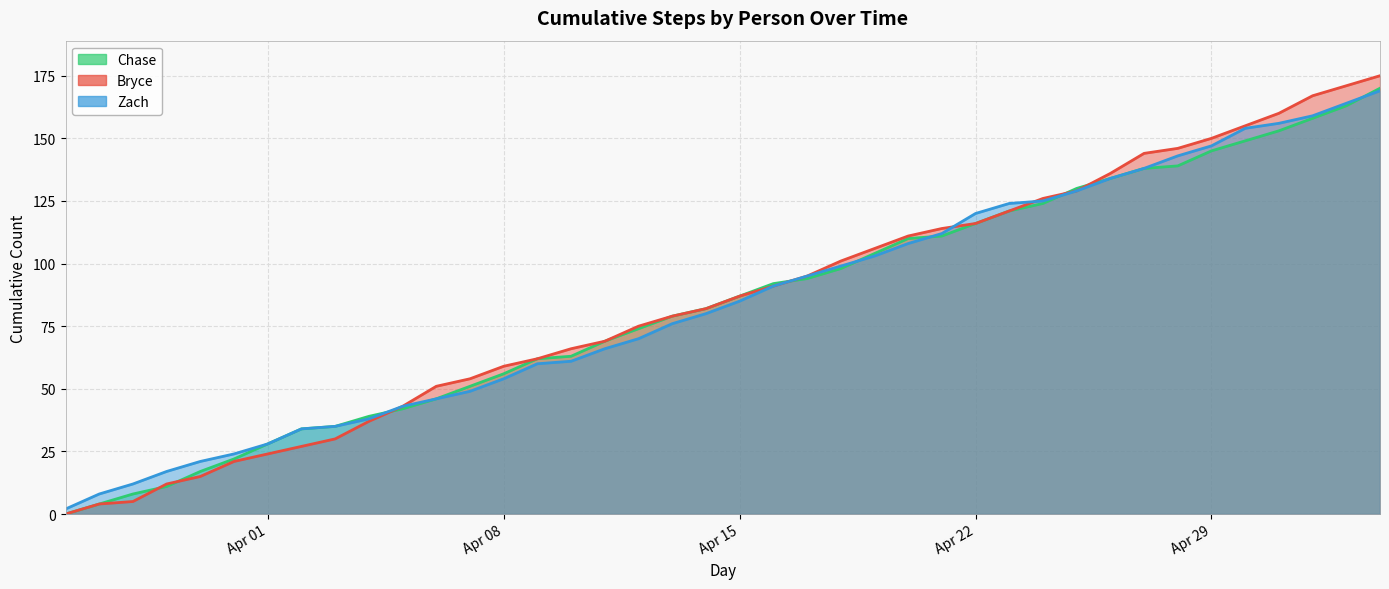

Which series has the widest spread of values?

Bryce